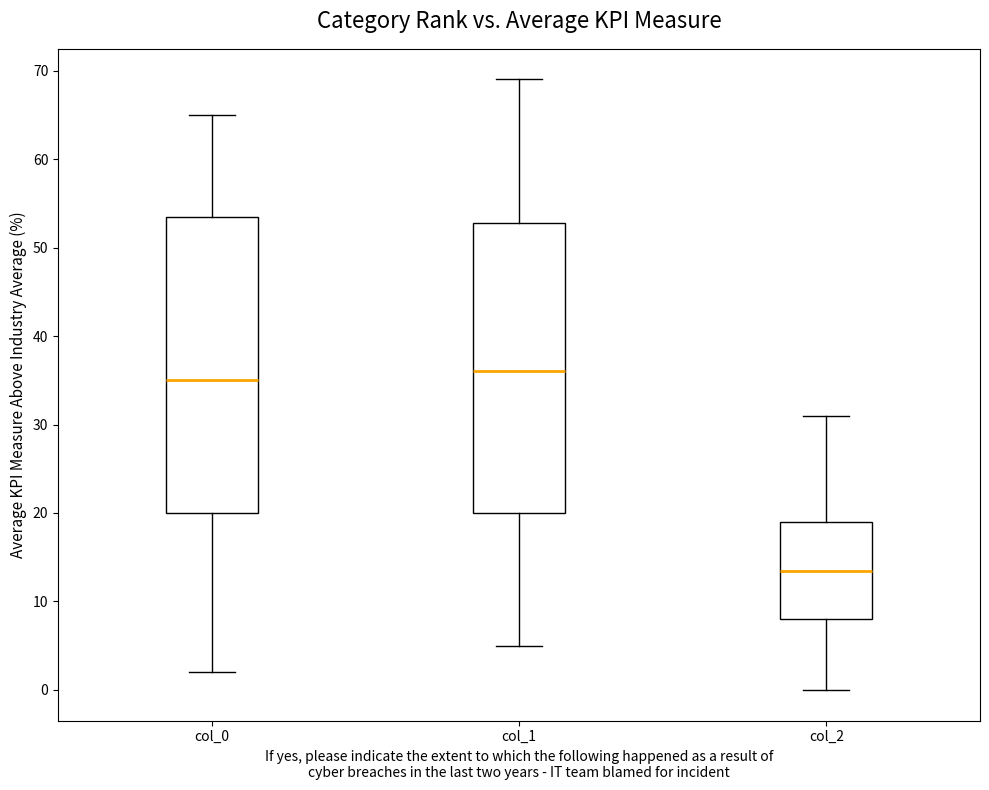

Reading left to right, transcribe this box plot: for each box, give where its median line is, the range the box spans, and where its two whiskers end, as read against the y-axis. The values are not printed on the chart, so give them approximately, as read against the axis.

col_0: median 35, box 20 to 54, whiskers 2 to 65
col_1: median 36, box 20 to 53, whiskers 5 to 69
col_2: median 14, box 8 to 19, whiskers 0 to 31